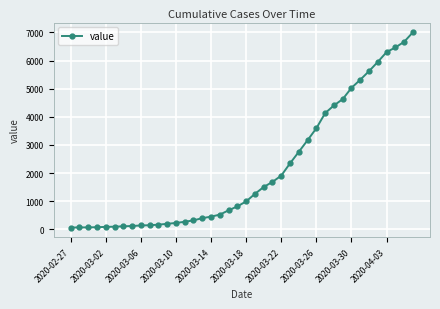

What is the maximum value shown in the chart?

7005